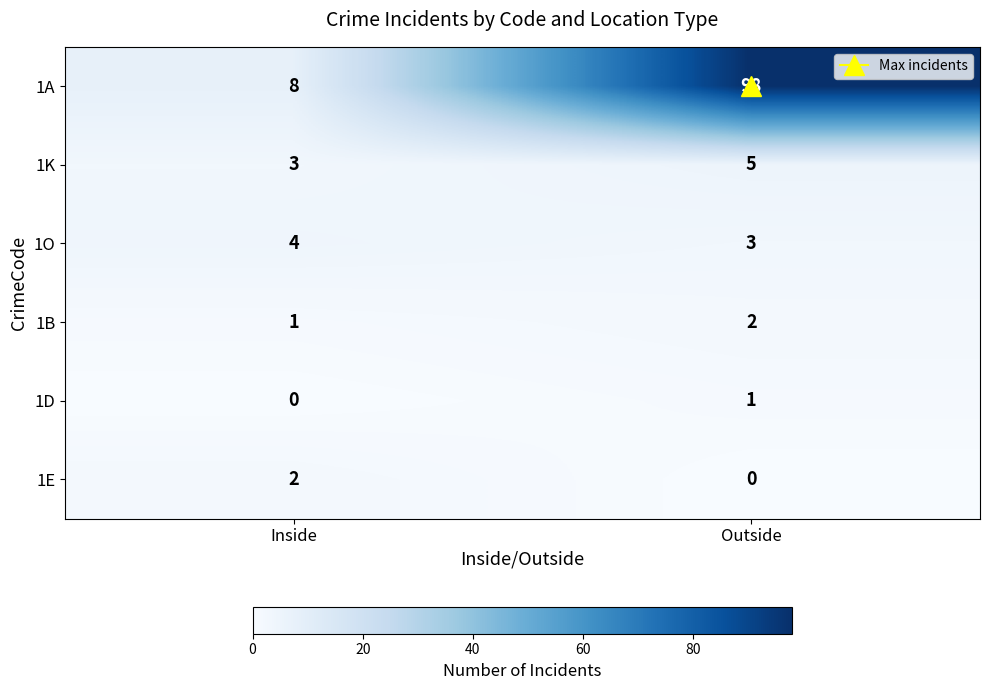

At which category is the sum across all series the highest?

Outside